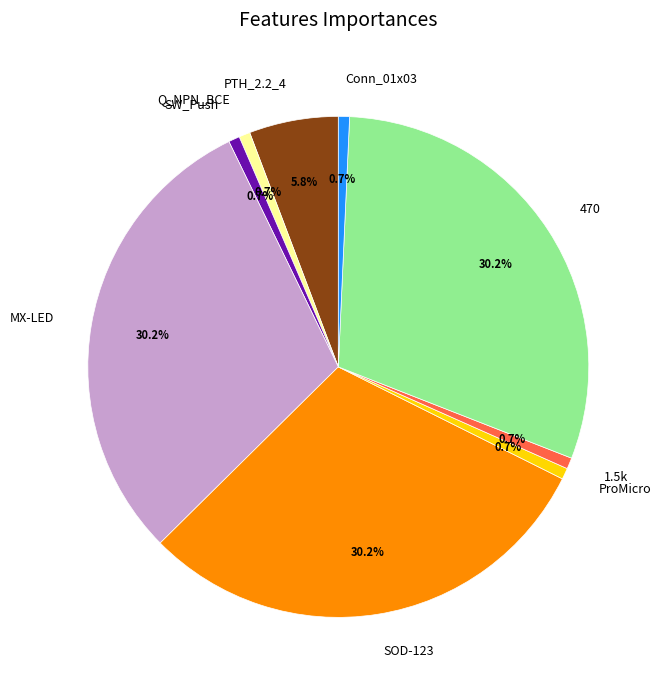

What percentage is the Conn_01x03 slice, to the nearest percent?

1%